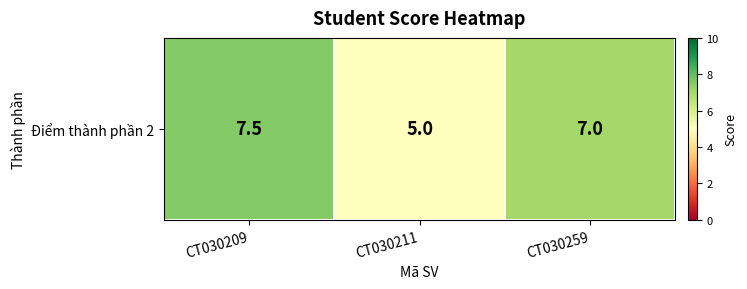

Reading left to right, what are all the values shown in this chart?

7.5	5.0	7.0